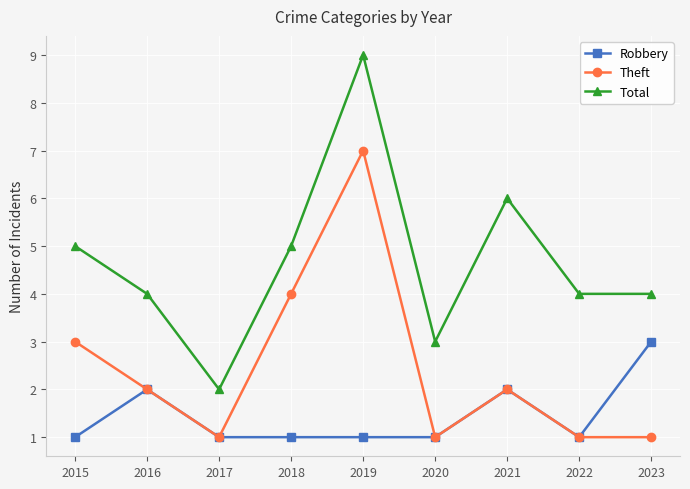

Is it true that Robbery equals 1 at 2016?

False